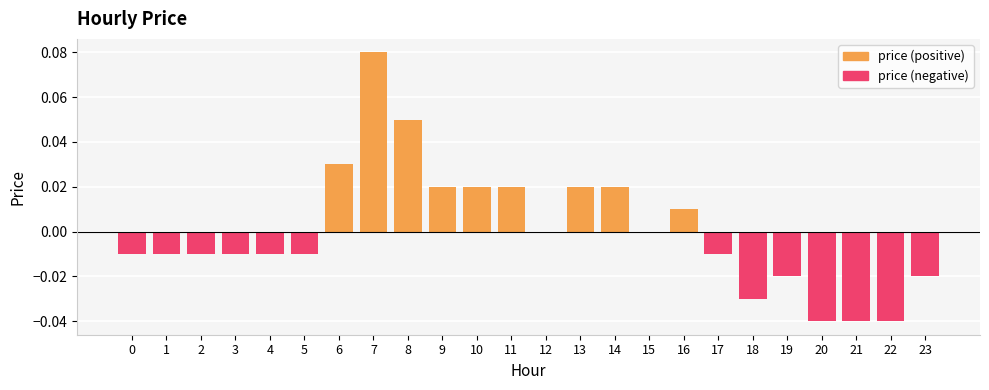

How many values in the price (positive) series exceed 0?

9